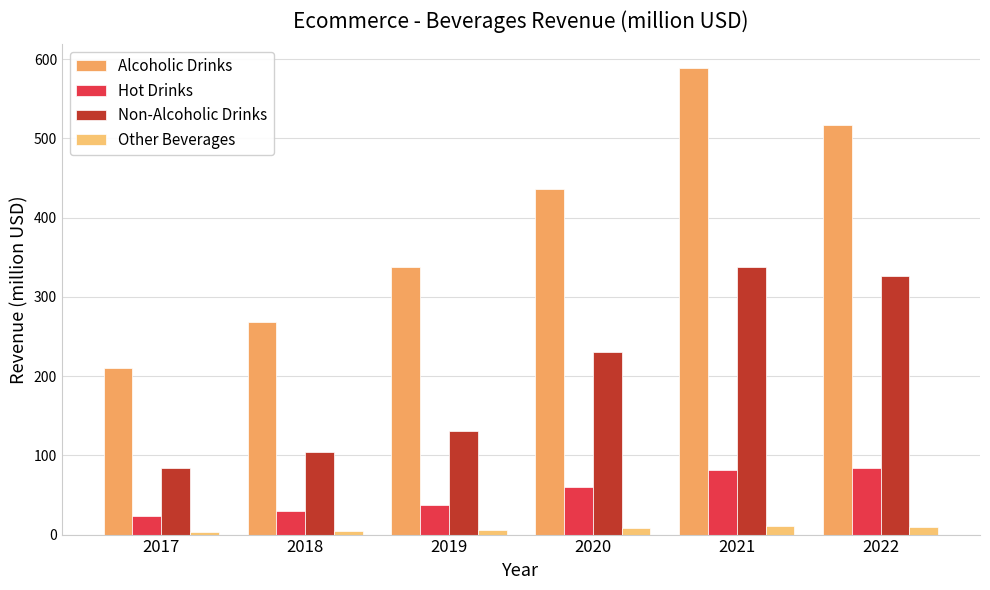

How many bars are there in total?

24